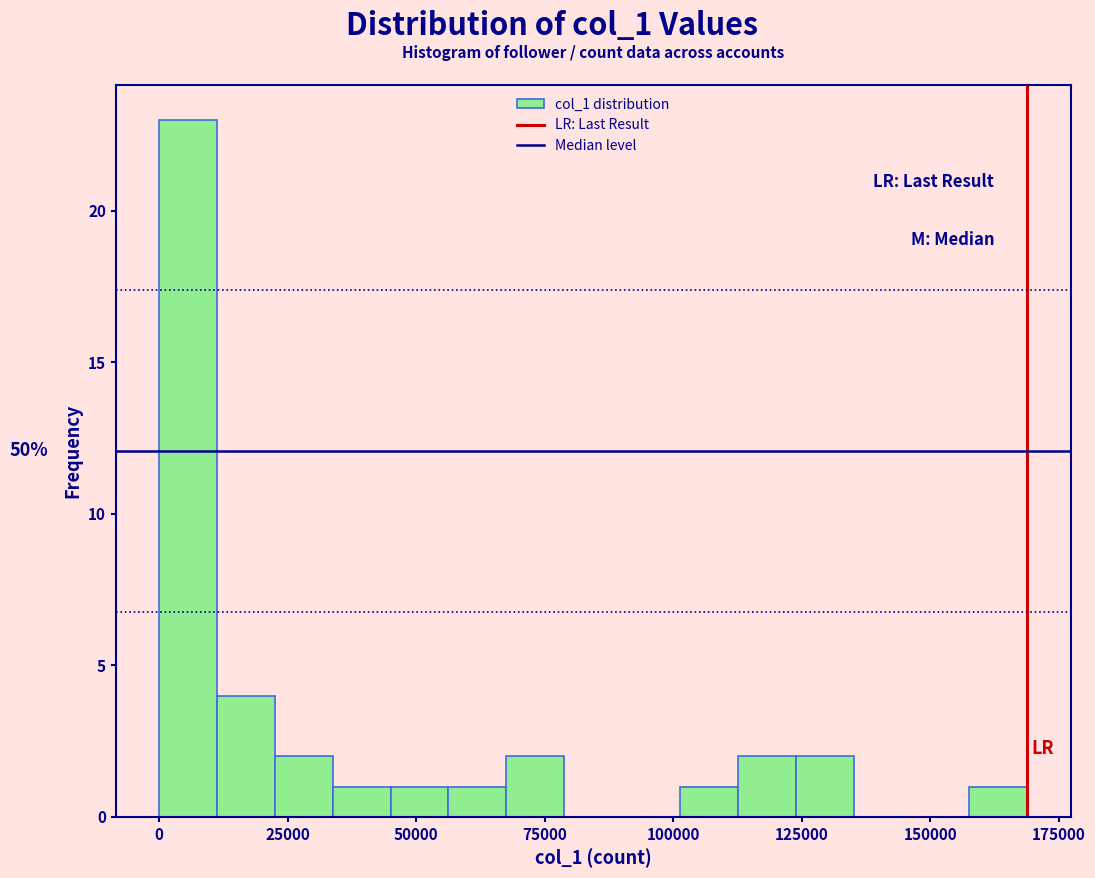

Read against the x-axis, roughly where is the centre of the tallest bar?

5000